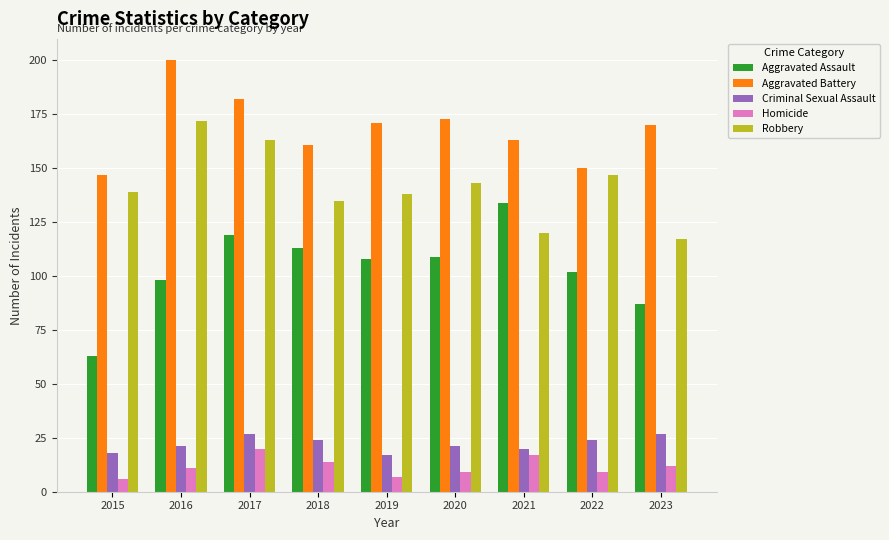

Which series has the widest spread of values?

Aggravated Assault